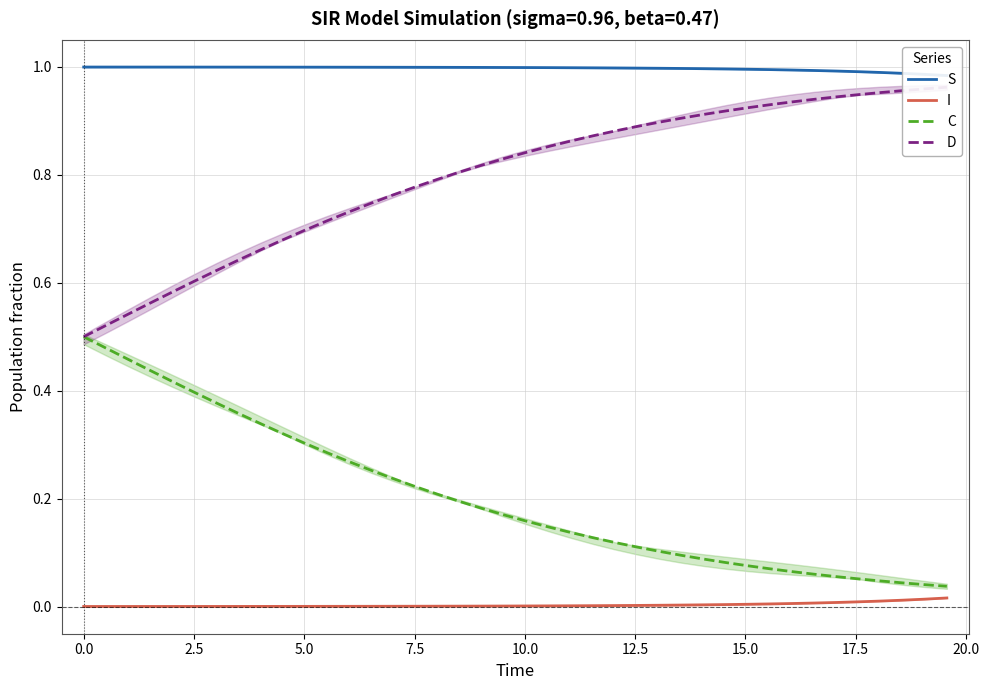

At how many categories does at least one series exceed 0?

40